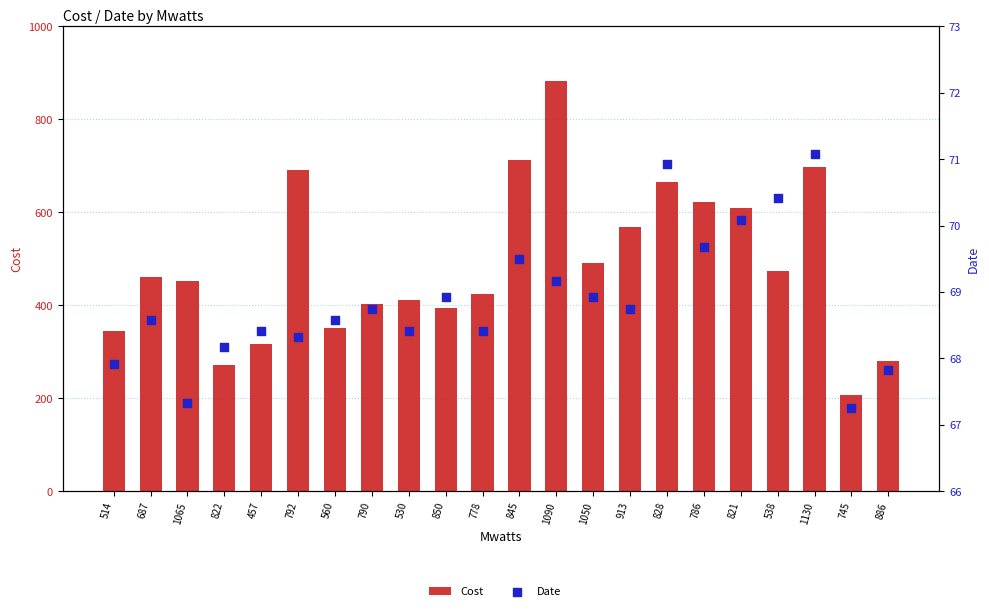

What is the total value across all series at 845?

781.8